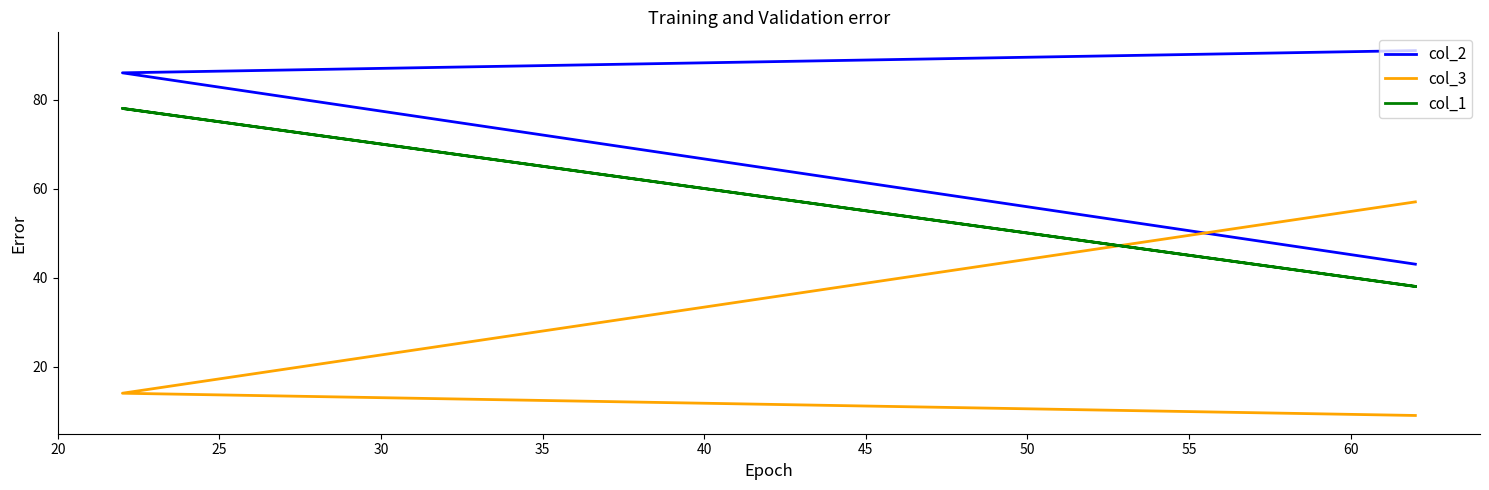

What are all the series names shown in the legend?

col_2, col_3, col_1